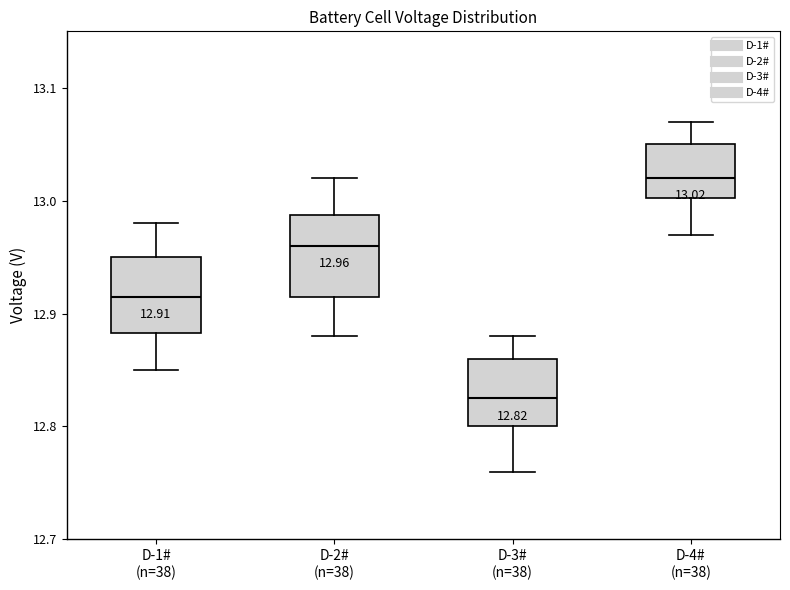

Which box has the lowest median line?

D-3# (n=38)